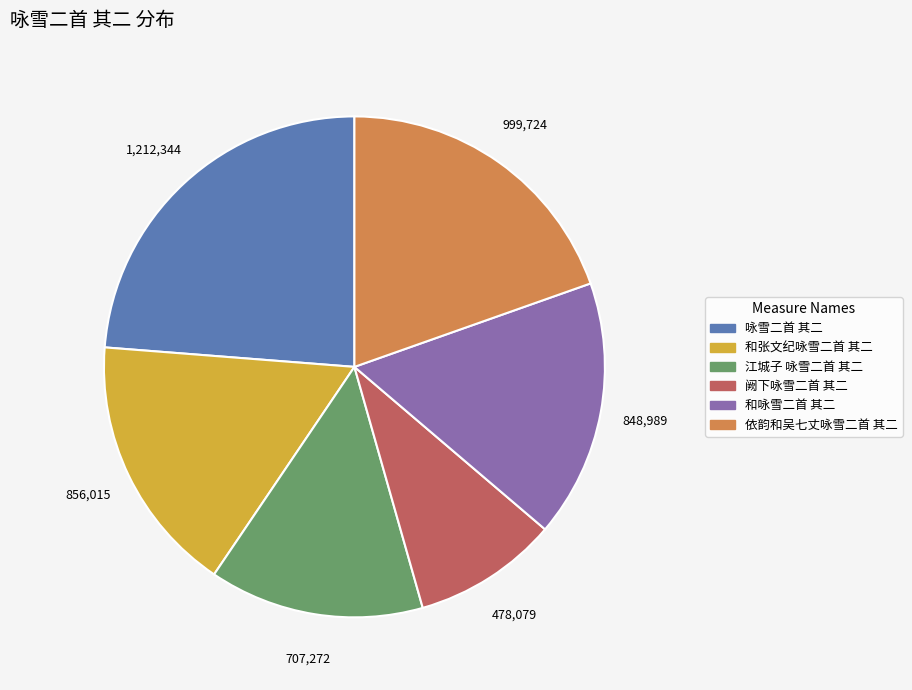

Does any single category account for the majority?

No